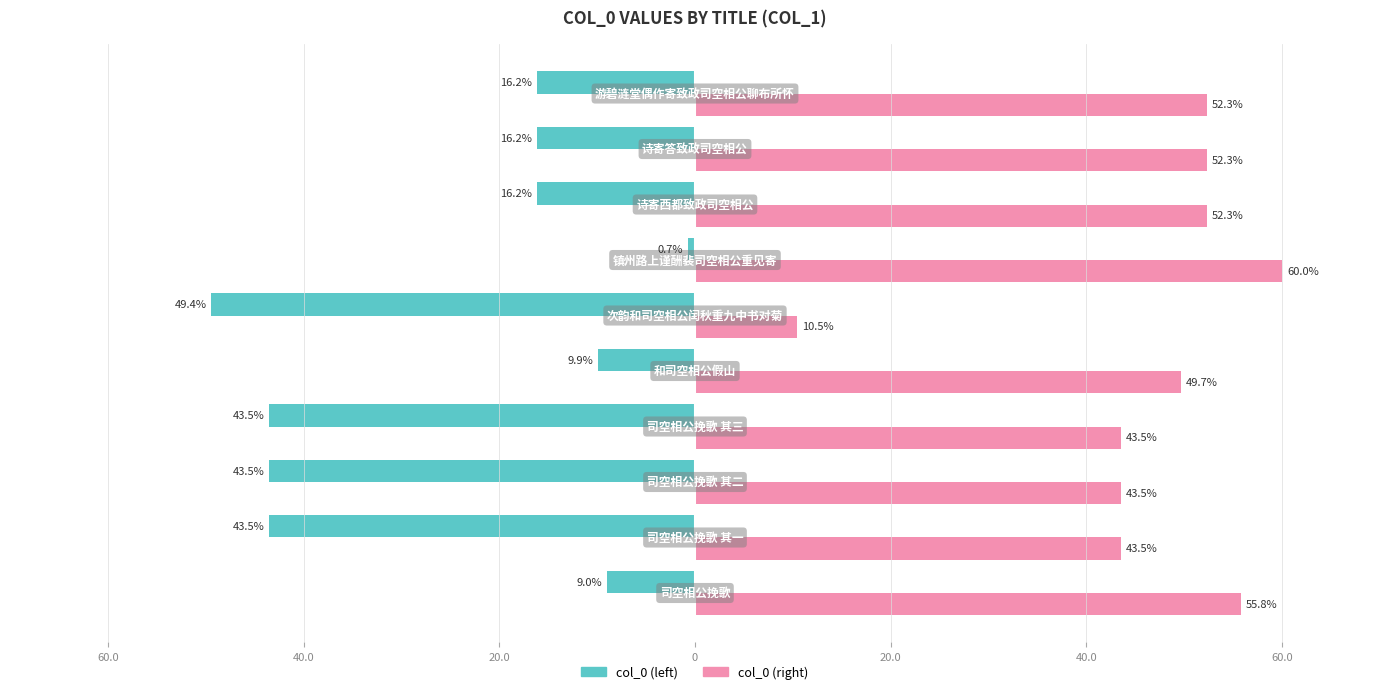

What are all the series names shown in the legend?

col_0 (left), col_0 (right)